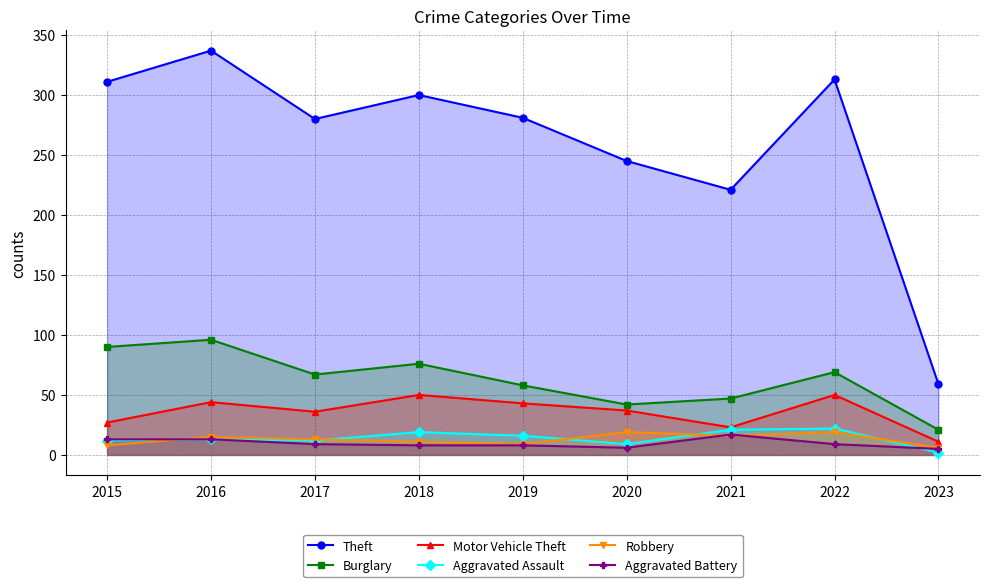

What is the difference between the highest and lowest values at 2018?

292